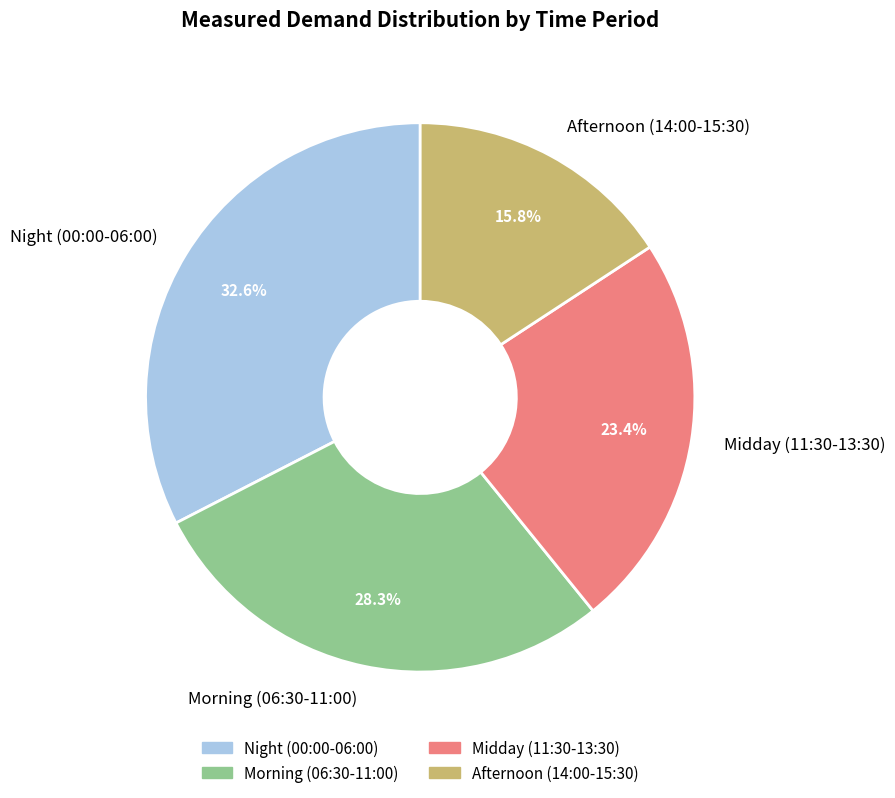

To the nearest percent, what is the difference between the largest and smallest slice percentages?

17%